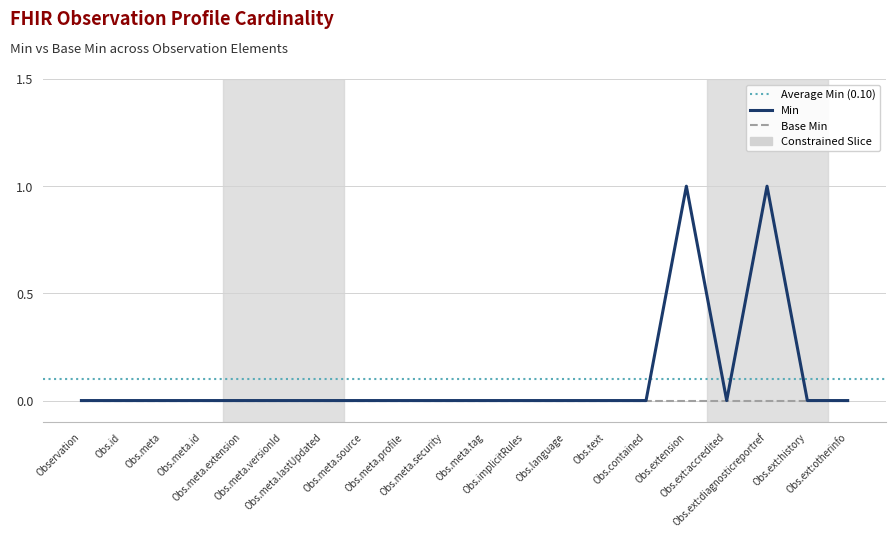

The chart shows a value of 0 at Obs.language. True or false?

True